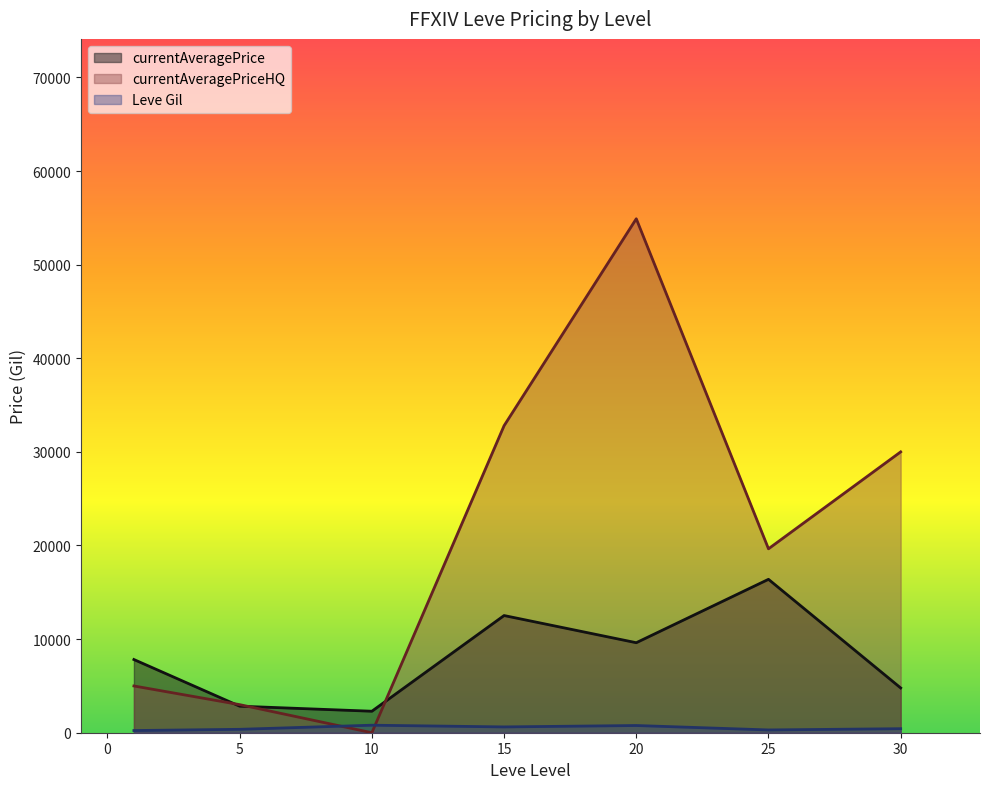

How many intersections are there between currentAveragePriceHQ and Leve Gil?

2